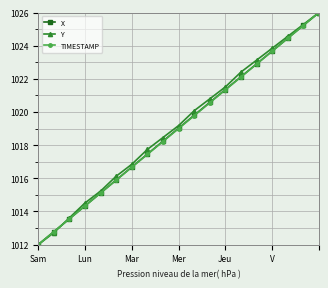

What is the value of the X point at the 8th from the left?

1017.5